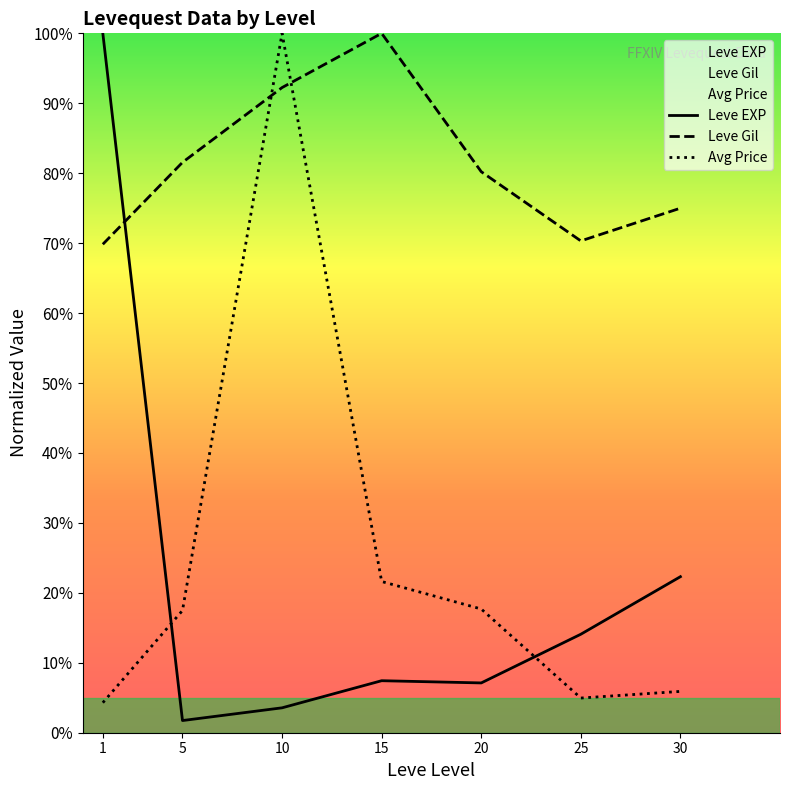

At which label does Leve EXP first exceed 7?

1